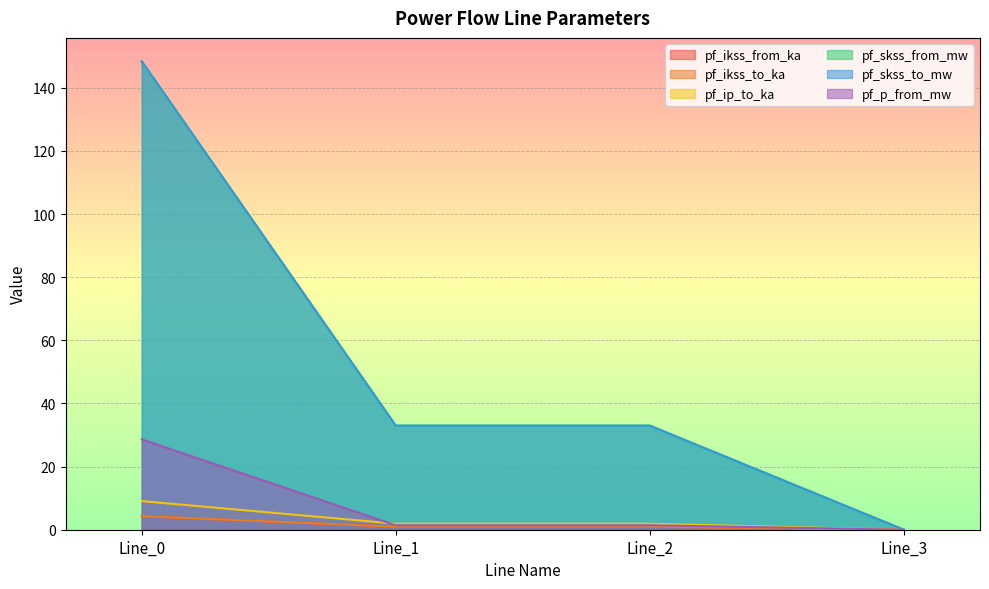

At which label is pf_skss_from_mw closest to 74?

Line_2